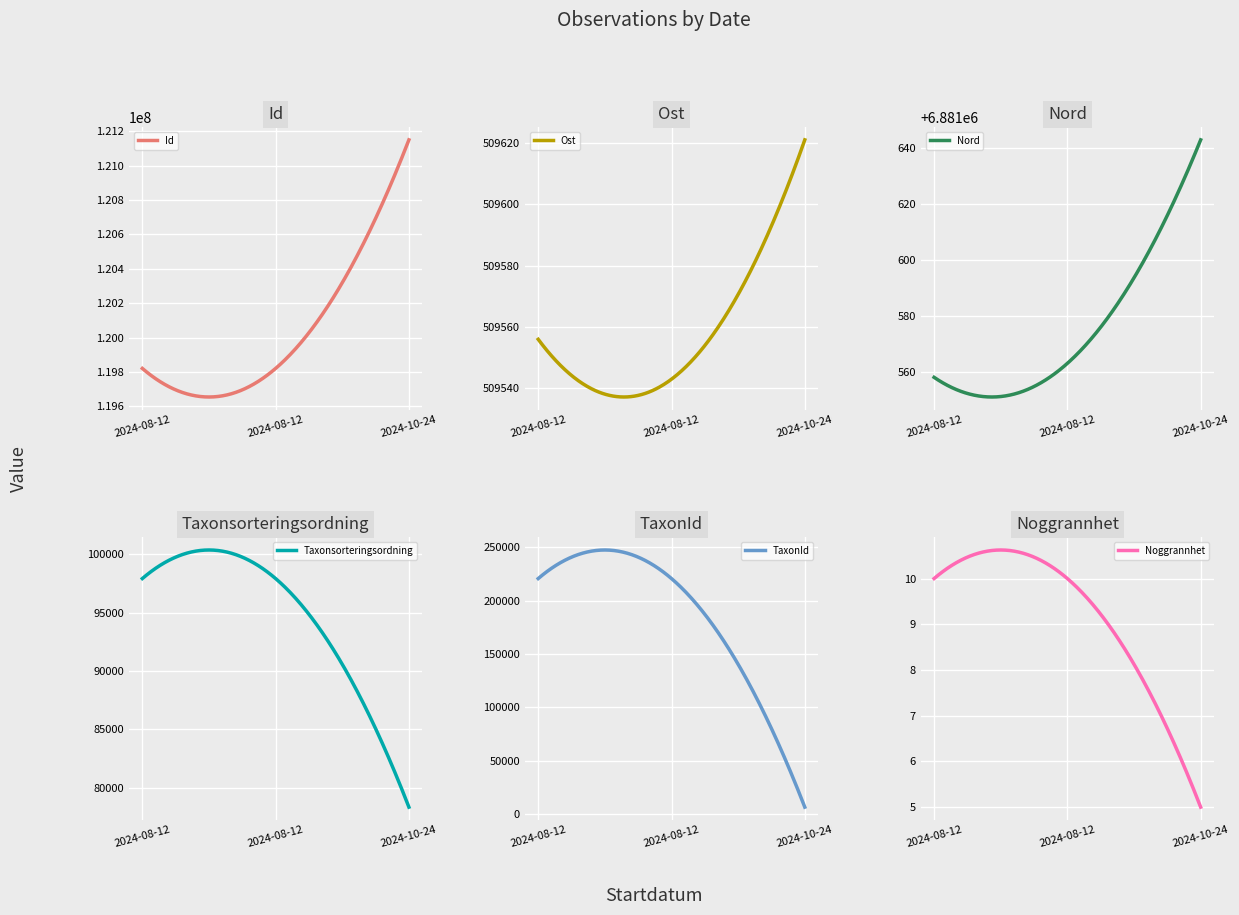

The value of TaxonId at 2024-08-12 is 220787. True or false?

True